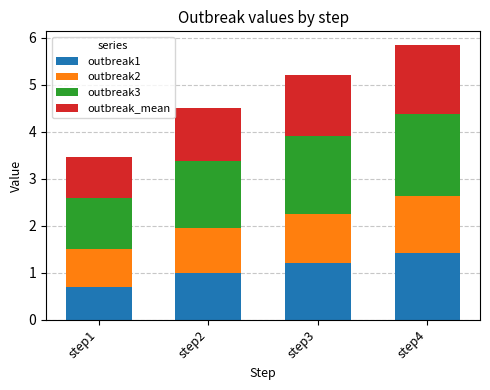

At which category is the sum across all series the highest?

step4